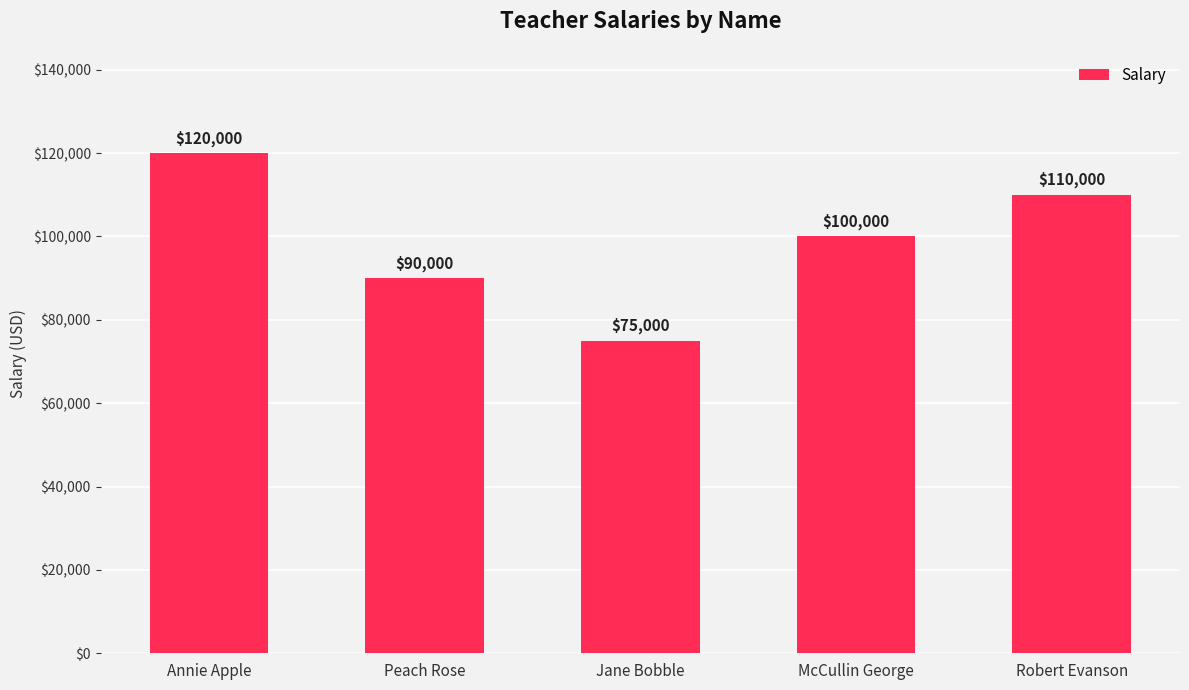

List the labels in order of value, largest first.

Annie Apple, Robert Evanson, McCullin George, Peach Rose, Jane Bobble